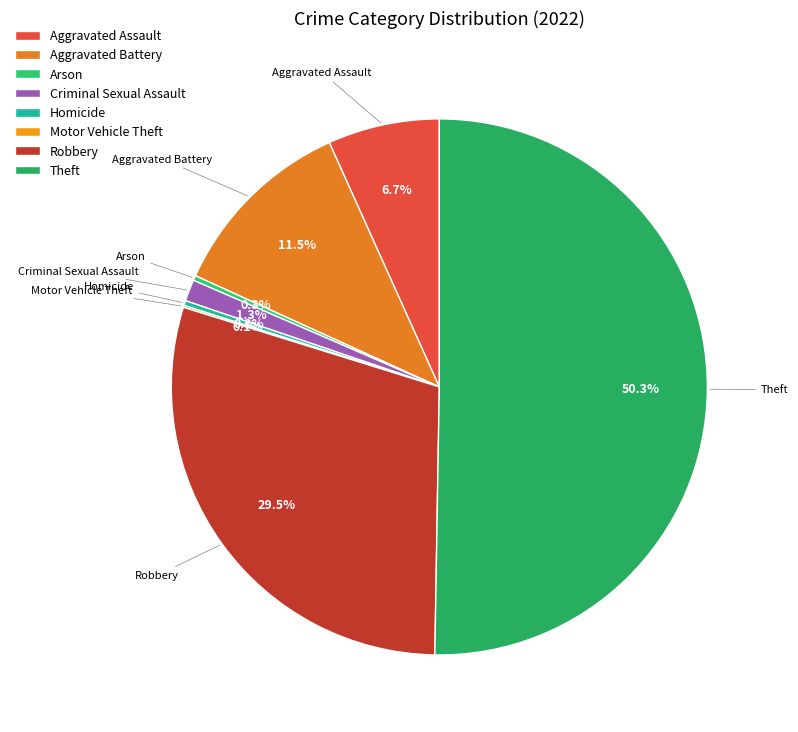

Which has a higher value, Aggravated Assault or Arson?

Aggravated Assault